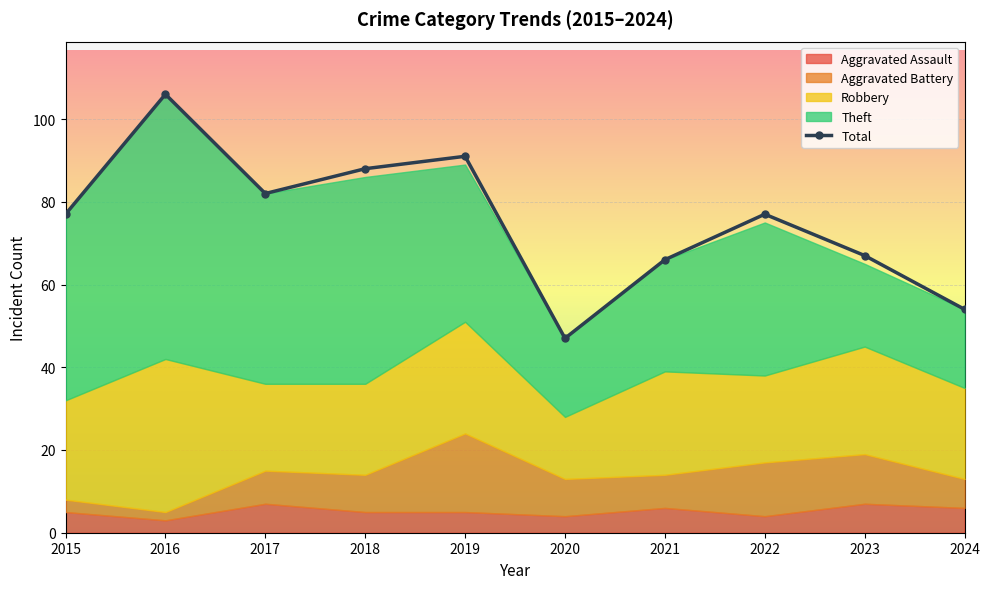

At which category does Theft reach its first local valley?

2017